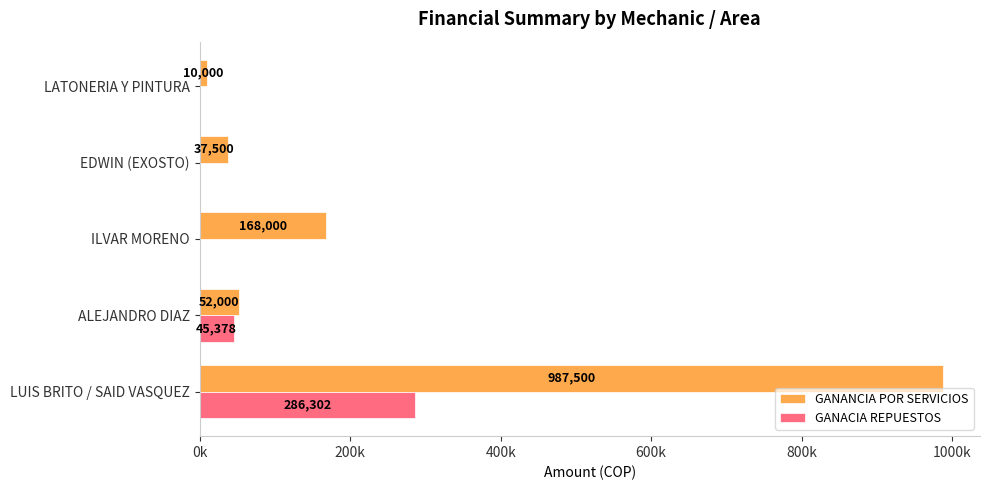

What are all the series names shown in the legend?

GANANCIA POR SERVICIOS, GANACIA REPUESTOS